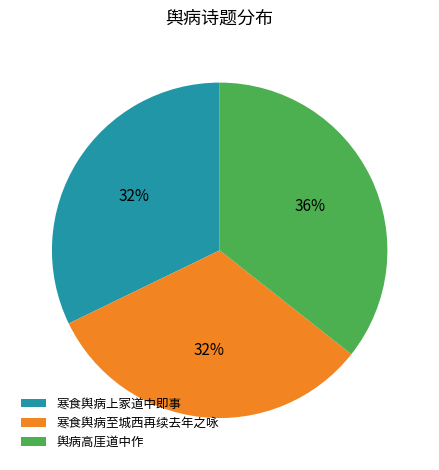

To the nearest percent, what percentage of the pie is 寒食舆病上冢道中即事?

32%